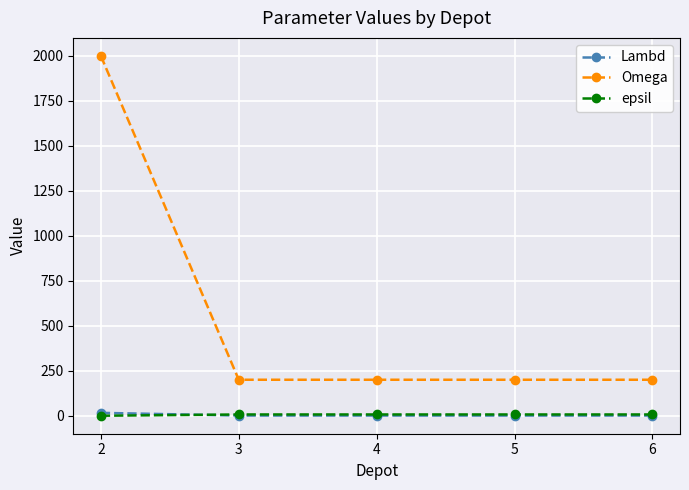

True or false: Lambd has more than 2 points higher than both neighbors.

False